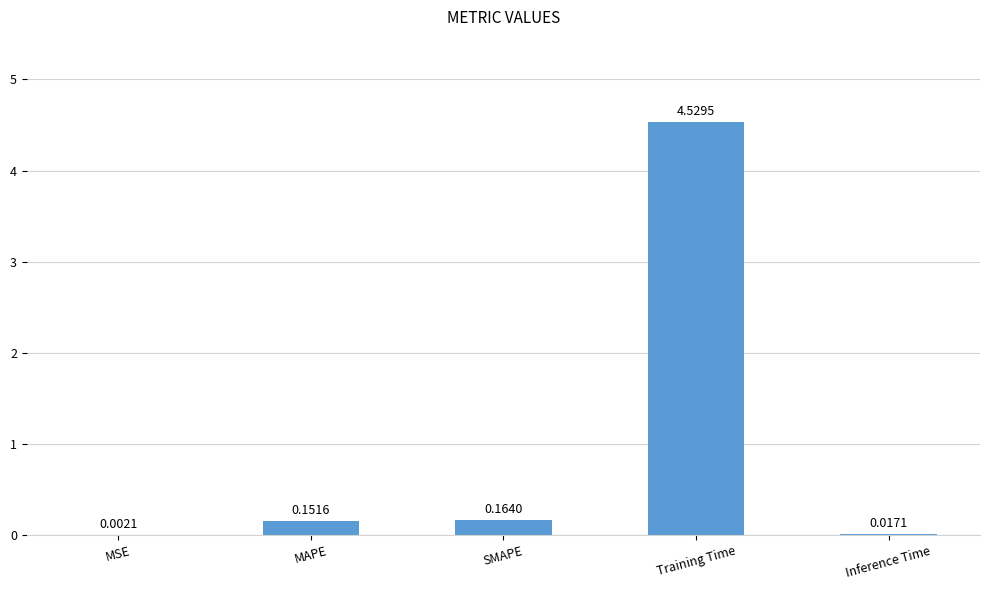

What is the sum of all values?

4.9